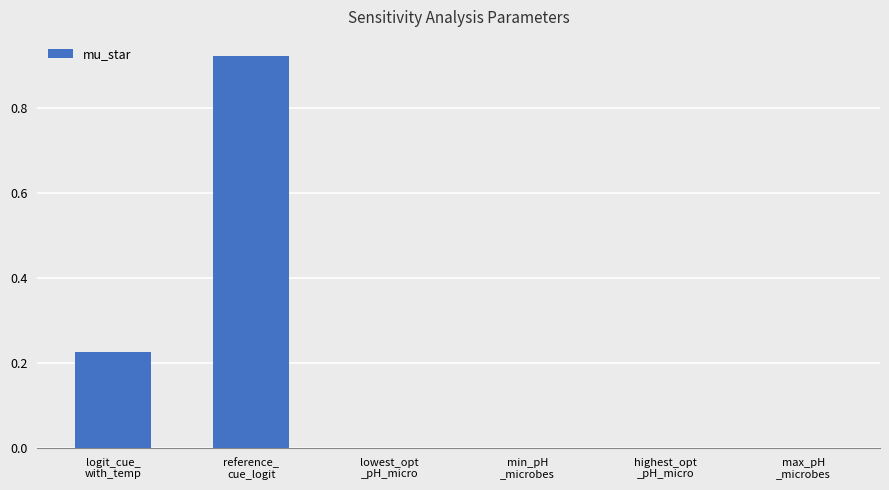

What is the sum of all values?

1.1